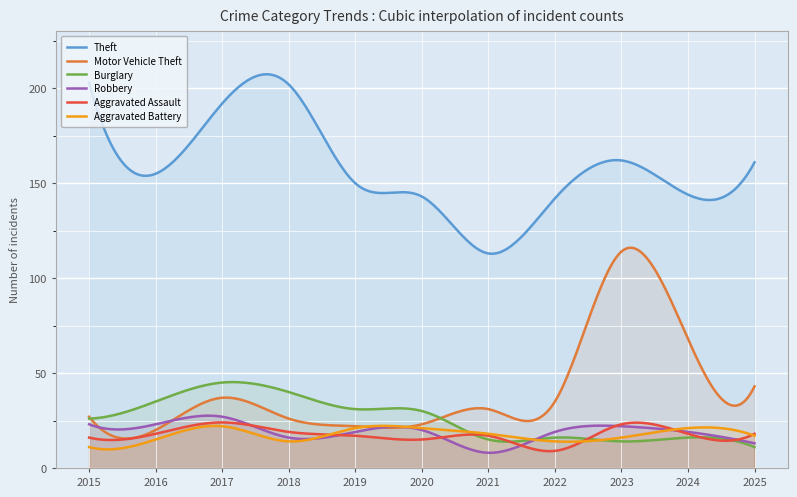

What are all the series names shown in the legend?

Theft, Motor Vehicle Theft, Burglary, Robbery, Aggravated Assault, Aggravated Battery